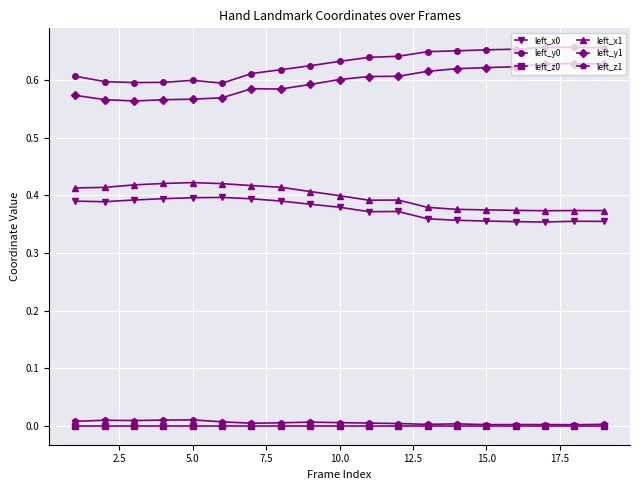

True or false: left_y1 and left_z1 cross at least once.

False